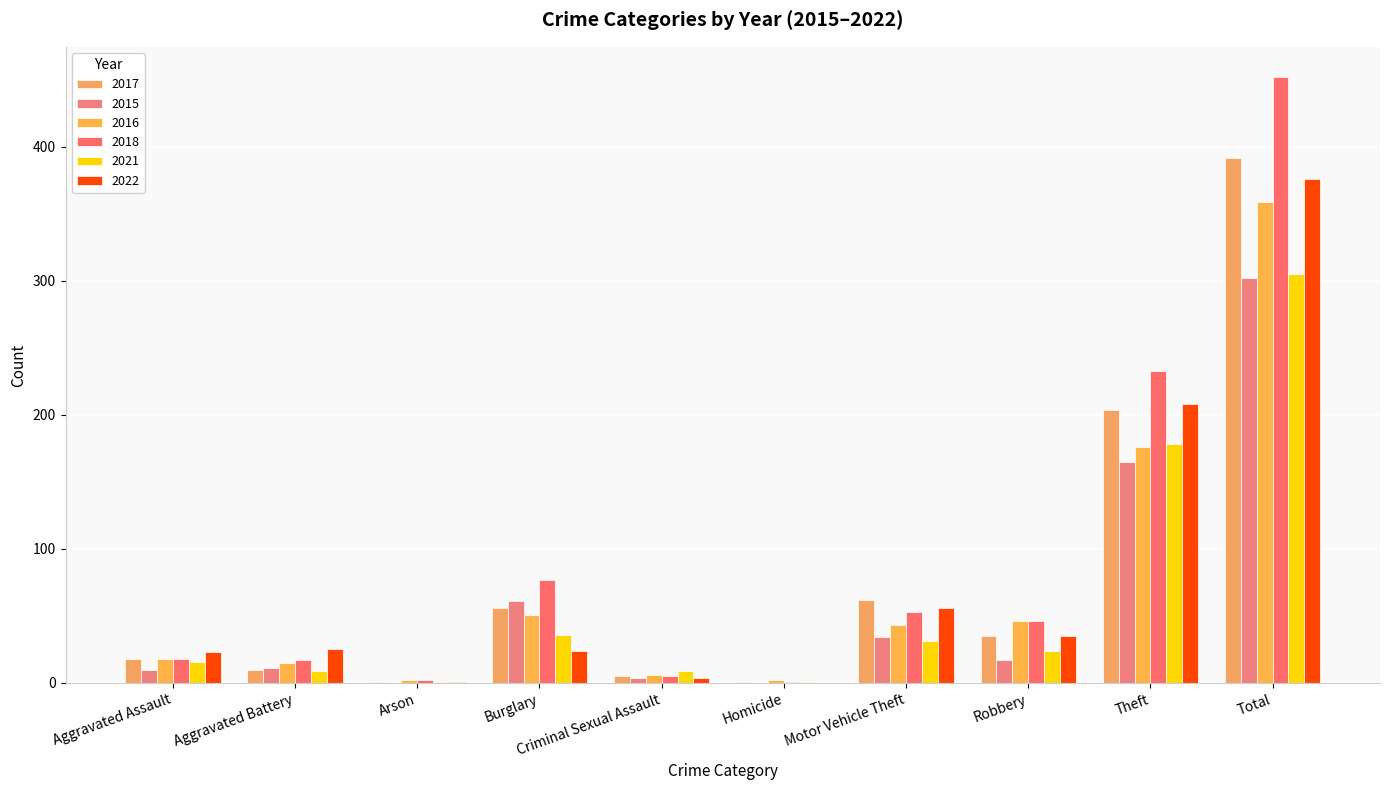

What is the total value across all series at Total?

2186